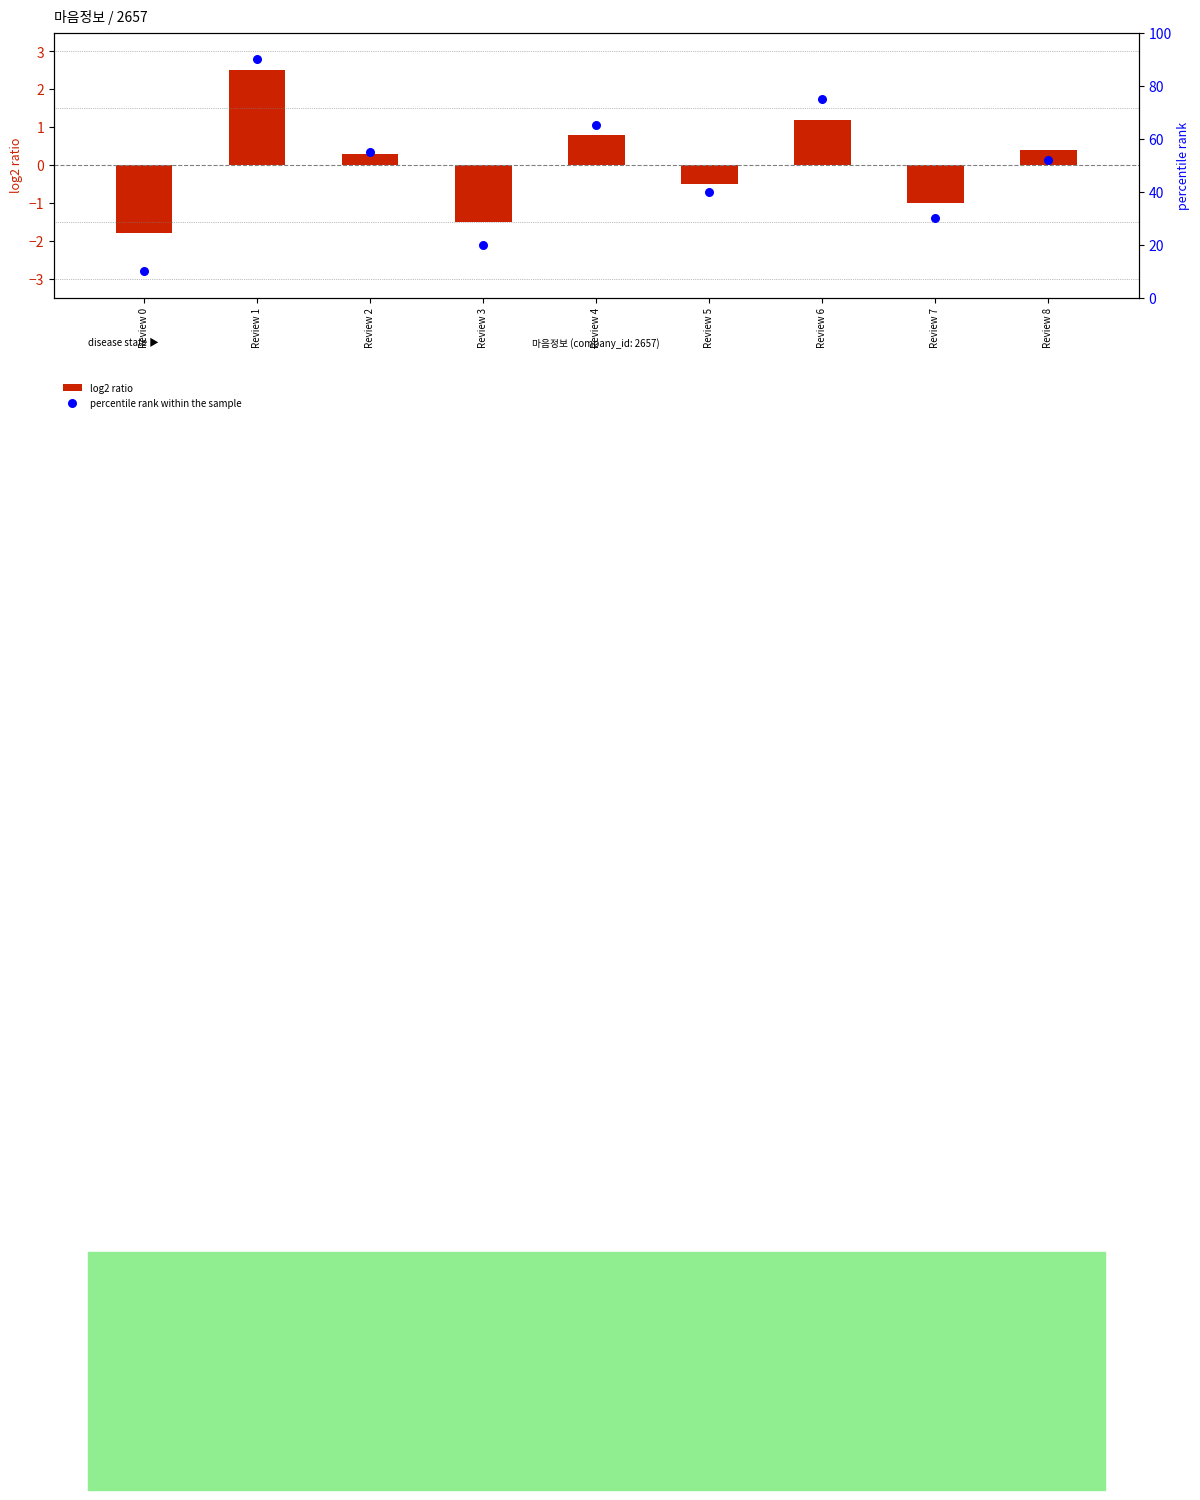

At which category is the sum across all series the highest?

Review 1